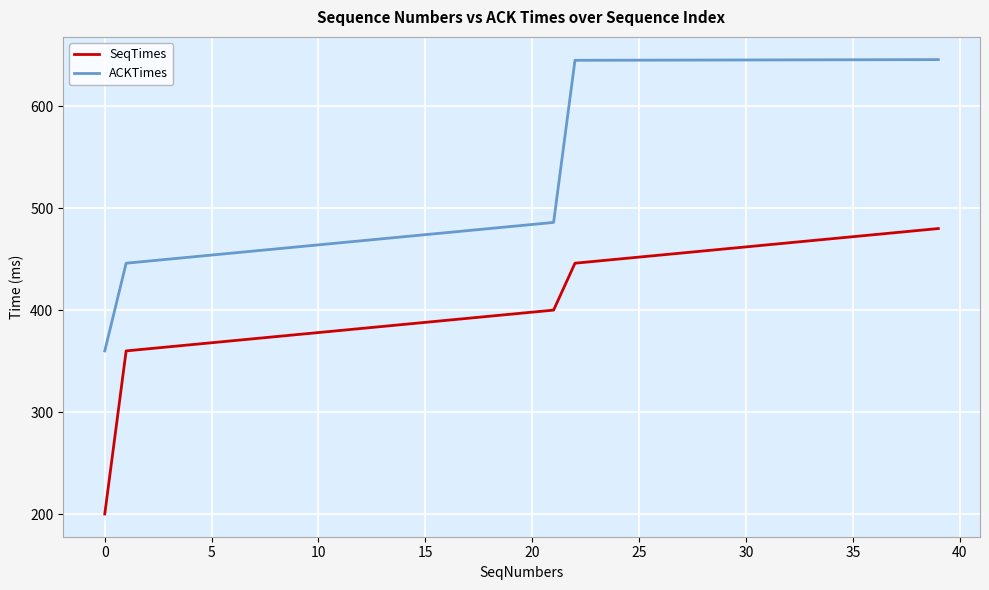

How many values in the ACKTimes series exceed 483?

20